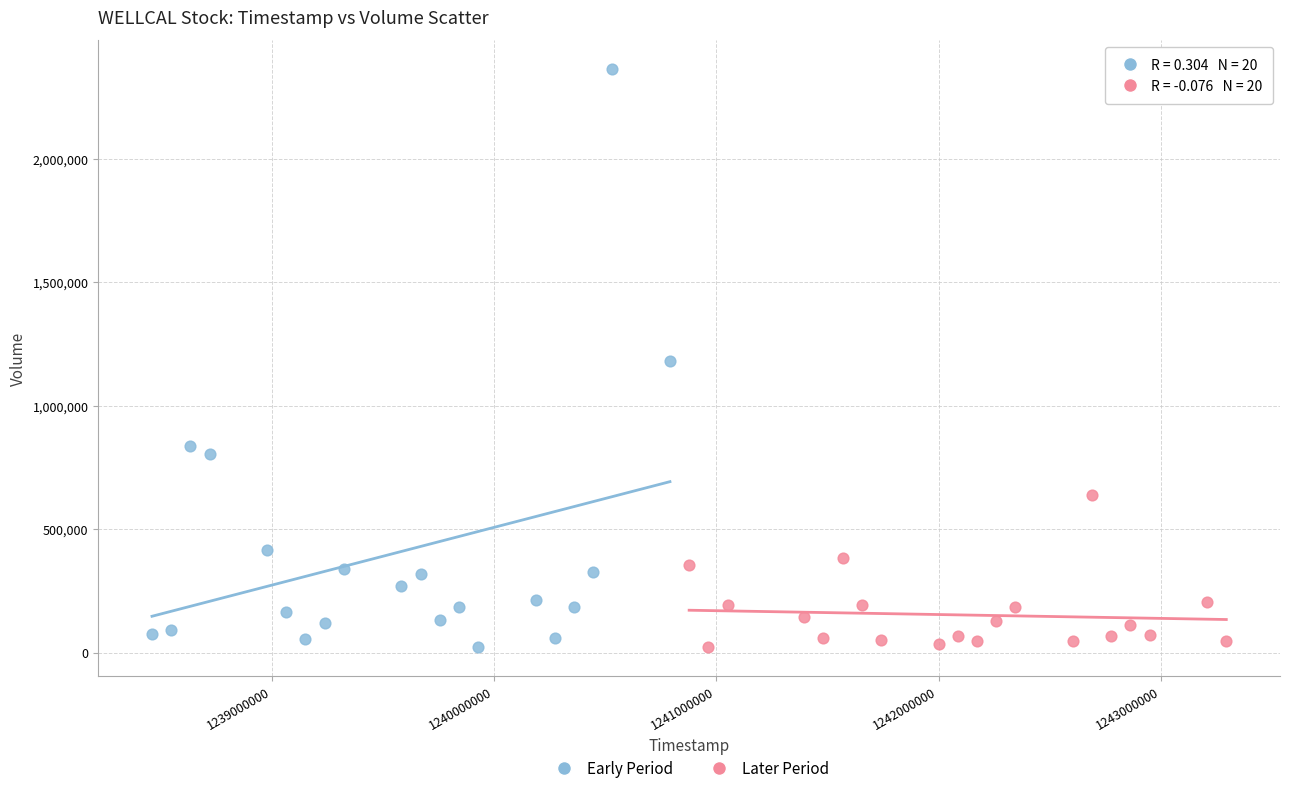

Which series reaches the maximum Y coordinate?

Early Period